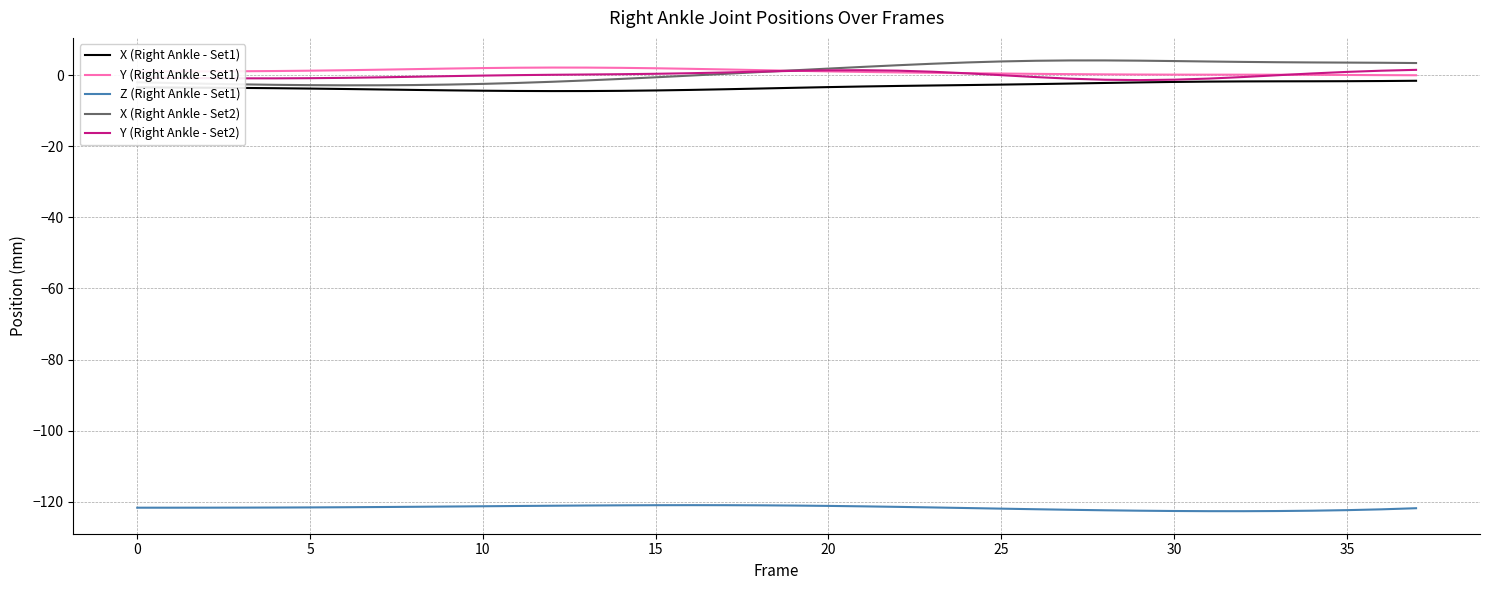

Which series has the largest range (max minus min)?

X (Right Ankle - Set2)